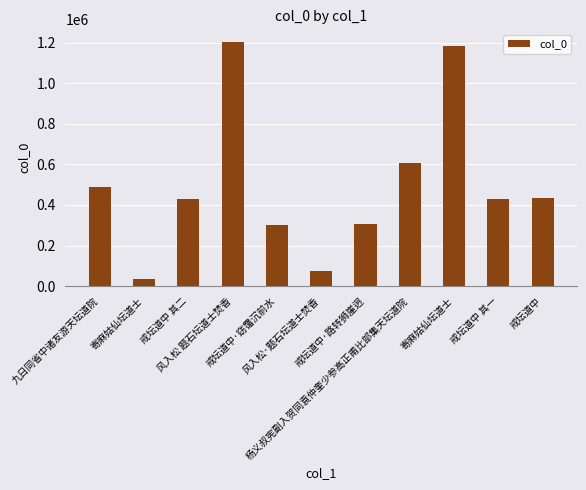

True or false: the data shows 805166 at 杨义叔宪副入贺同袁仲奎少参高正甫比部集天坛道院.

False